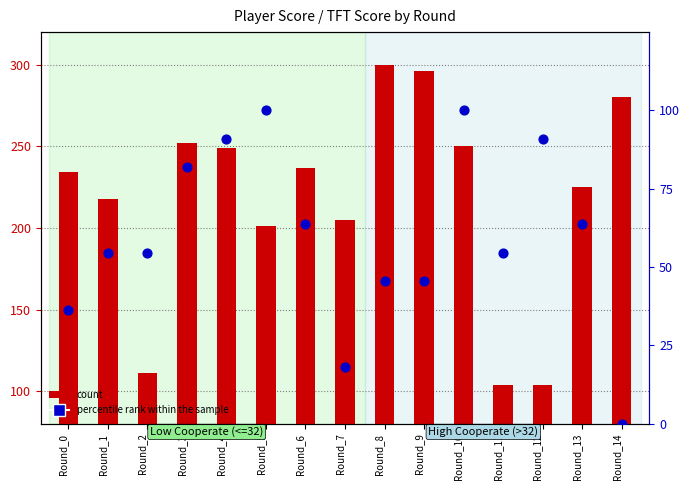

What are all the series names shown in the legend?

count, percentile rank within the sample